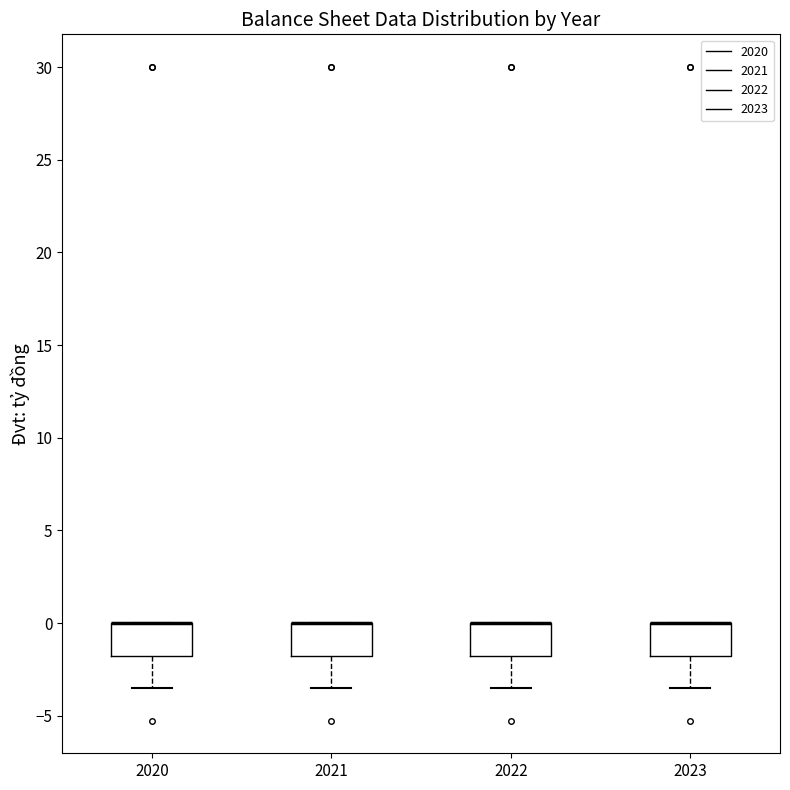

Reading left to right, transcribe this box plot: for each box, give where its median line is, the range the box spans, and where its two whiskers end, as read against the y-axis. The values are not printed on the chart, so give them approximately, as read against the axis.

2020: median 0.0 (drawn on the box's upper edge), box -2.0 to 0.0, whiskers -3.5 to 0.0
2021: median 0.0 (drawn on the box's upper edge), box -2.0 to 0.0, whiskers -3.5 to 0.0
2022: median 0.0 (drawn on the box's upper edge), box -2.0 to 0.0, whiskers -3.5 to 0.0
2023: median 0.0 (drawn on the box's upper edge), box -2.0 to 0.0, whiskers -3.5 to 0.0